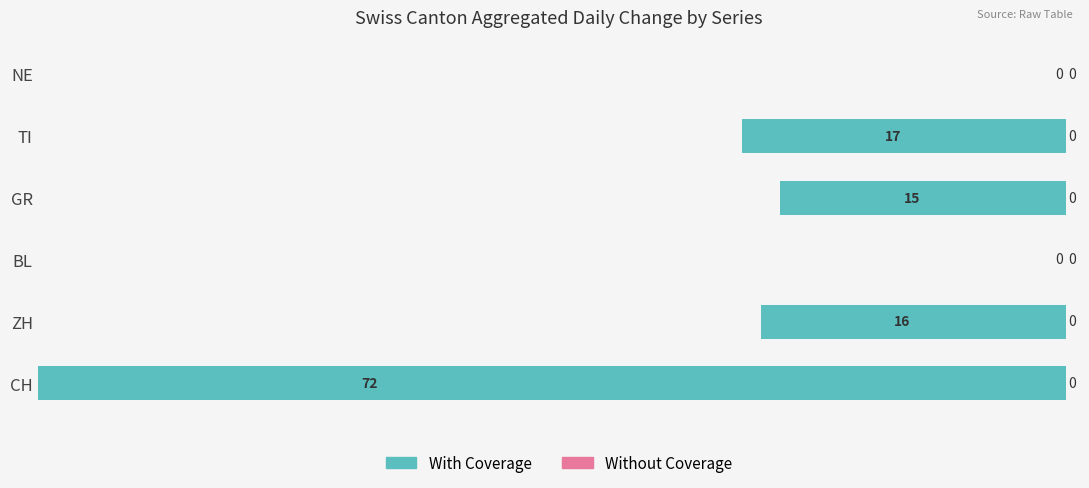

Rank the series by their average value, from highest to lowest.

Without Coverage, With Coverage